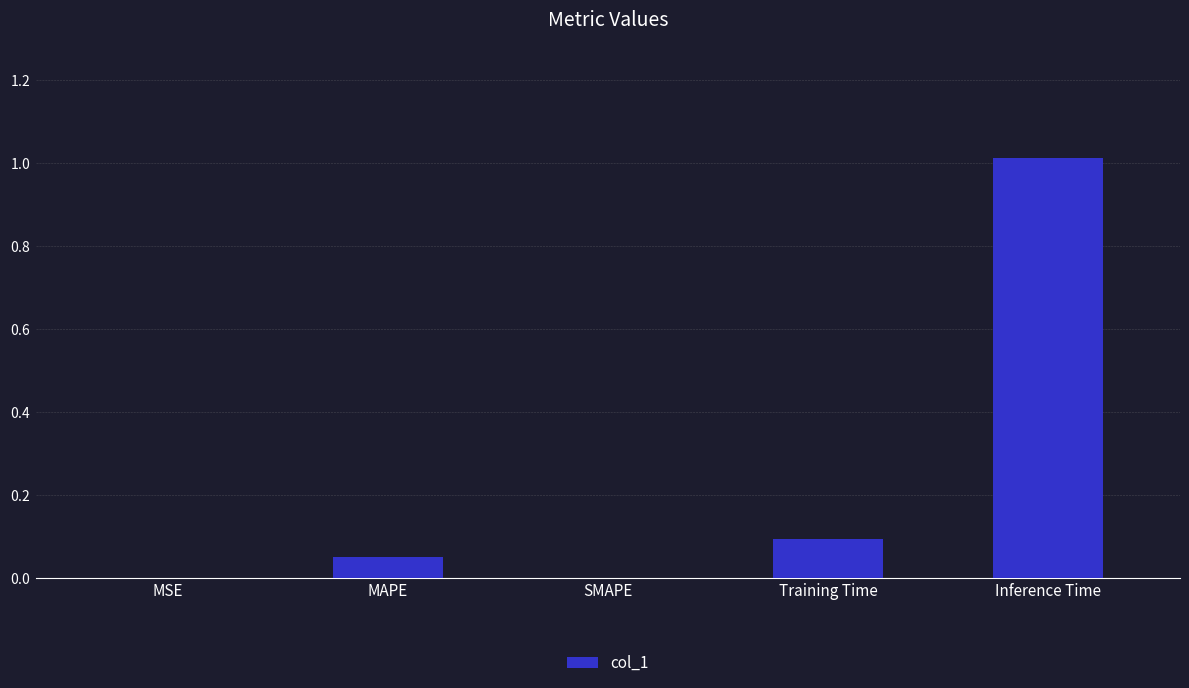

What is the label of the 2nd bar from the right?

Training Time